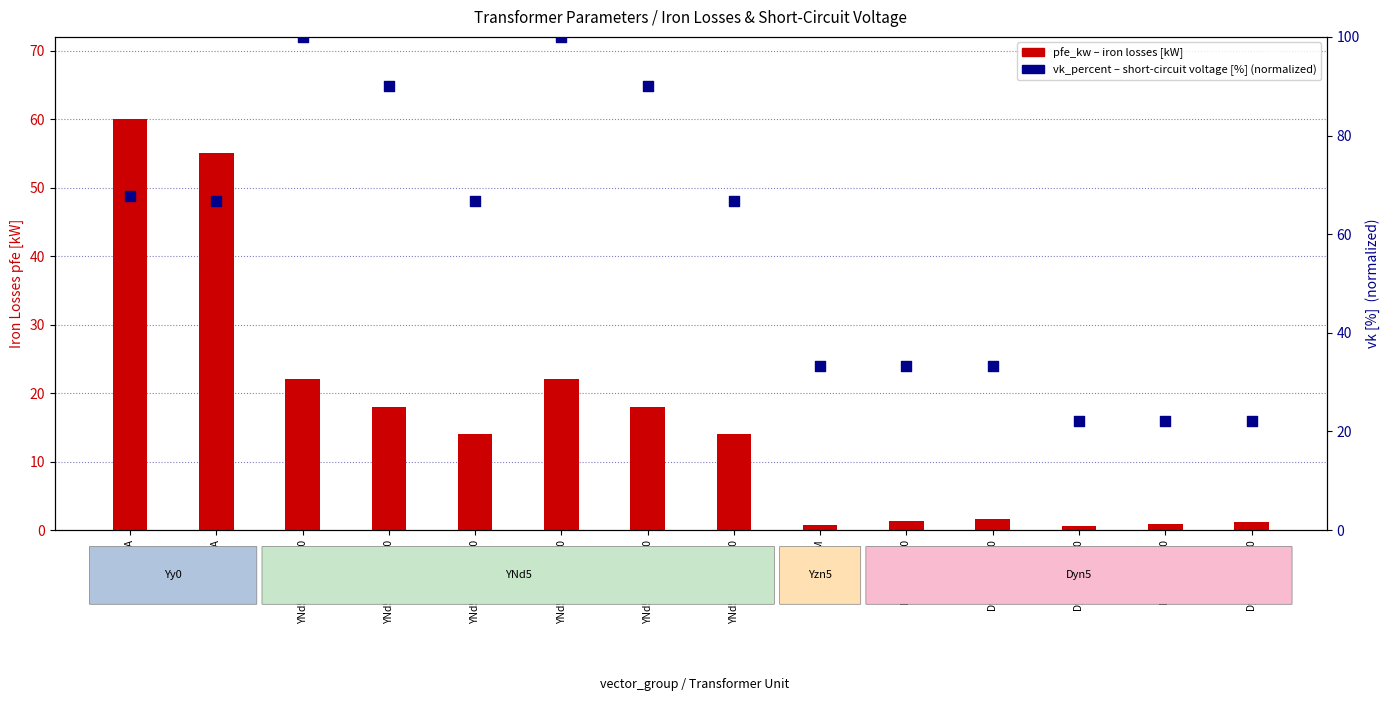

Is the value of pfe_kw (iron losses kW) at Yy0 160MVA greater than the value of vk_percent (short-circuit voltage %) at Dyn5 0.25M-10?

Yes